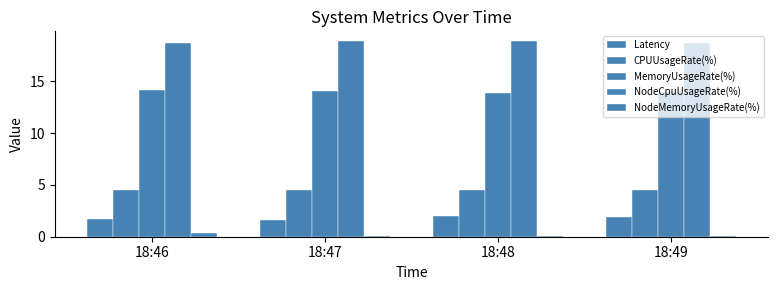

How many series are shown in this chart?

5